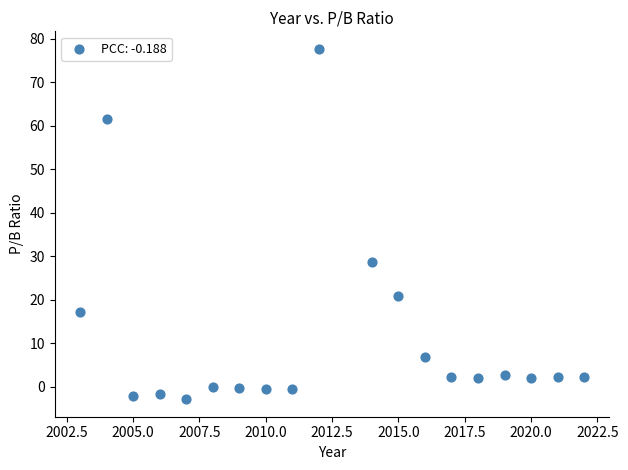

What is the range of Y values (max minus min)?

80.6